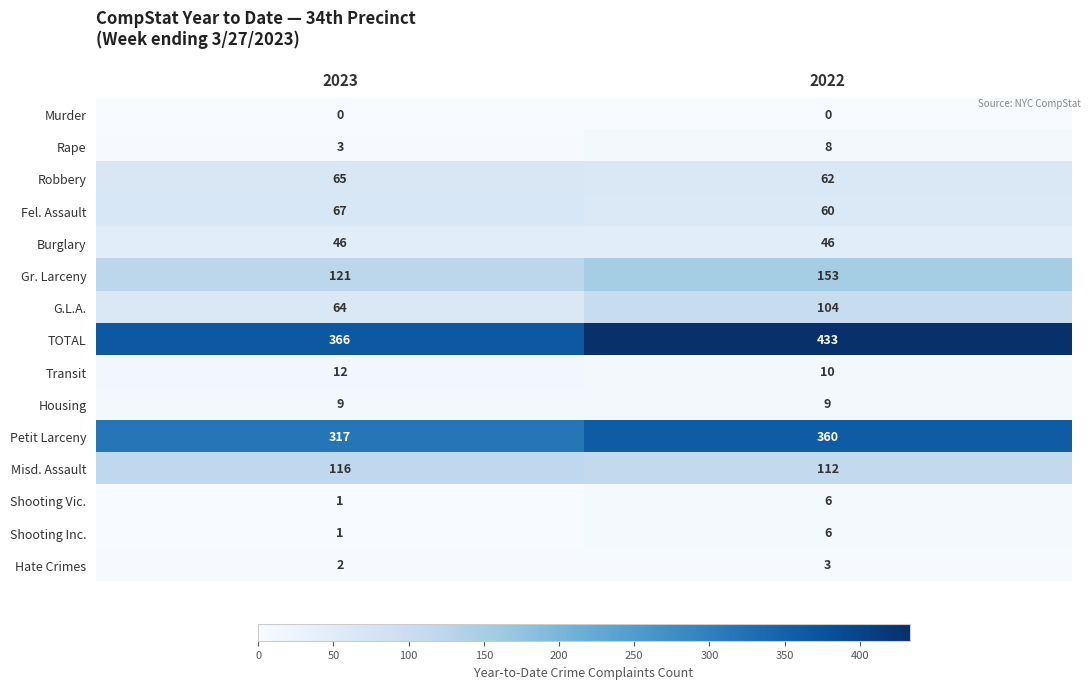

What is the sum of the Transit values at 2022 and 2023?

22